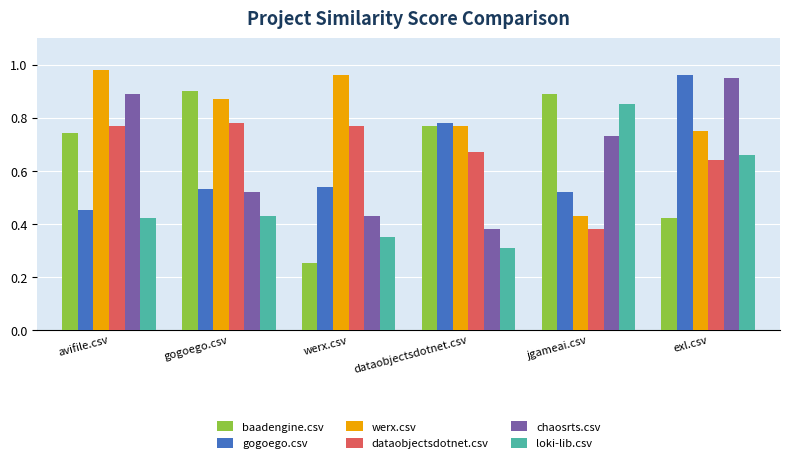

The value of werx.csv at avifile.csv is 1.3. True or false?

False